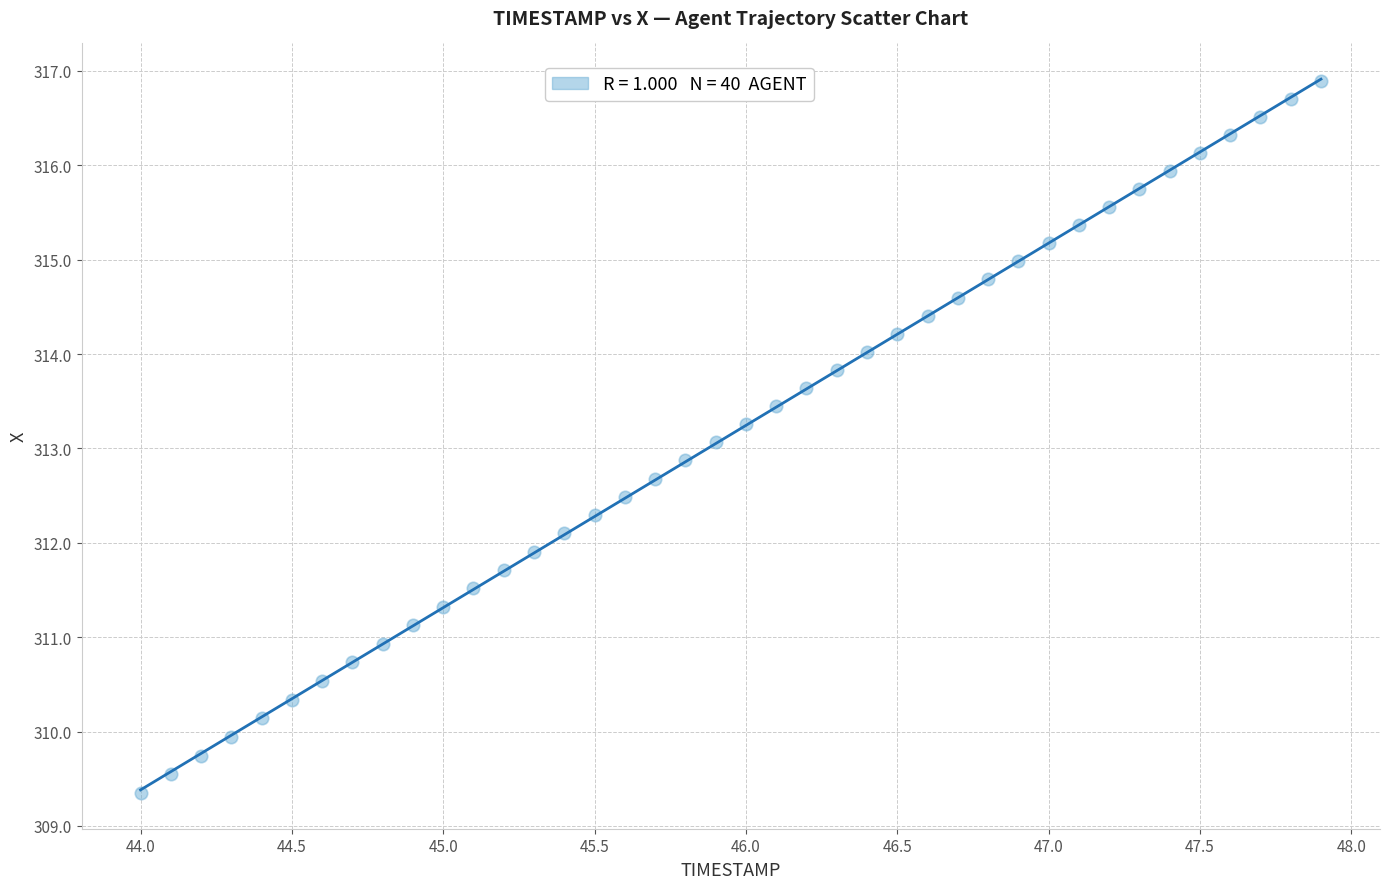

What is the range of Y values (max minus min)?

7.5